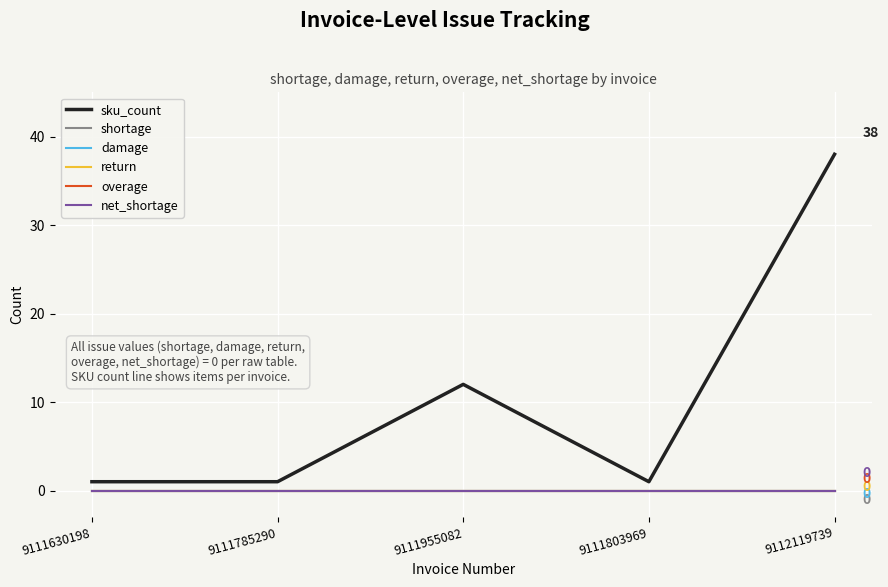

What is the label of the 2nd point from the right?

9111803969